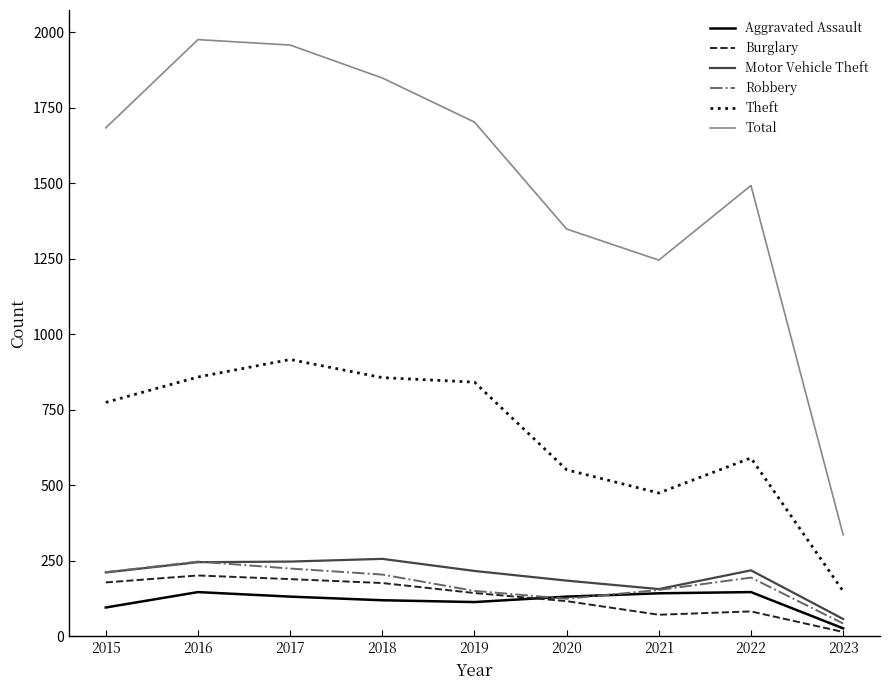

True or false: Burglary has a value of 274 at 2017.

False